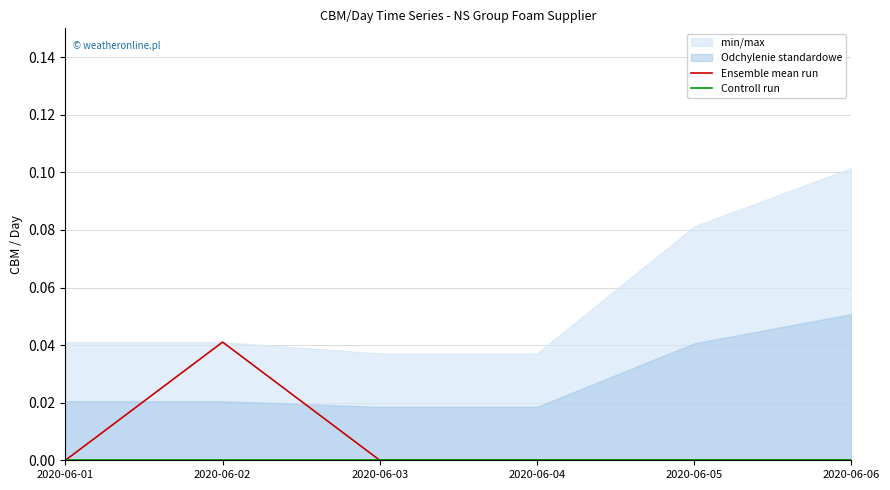

List the series in order of their overall mean, highest first.

Ensemble mean run, Controll run